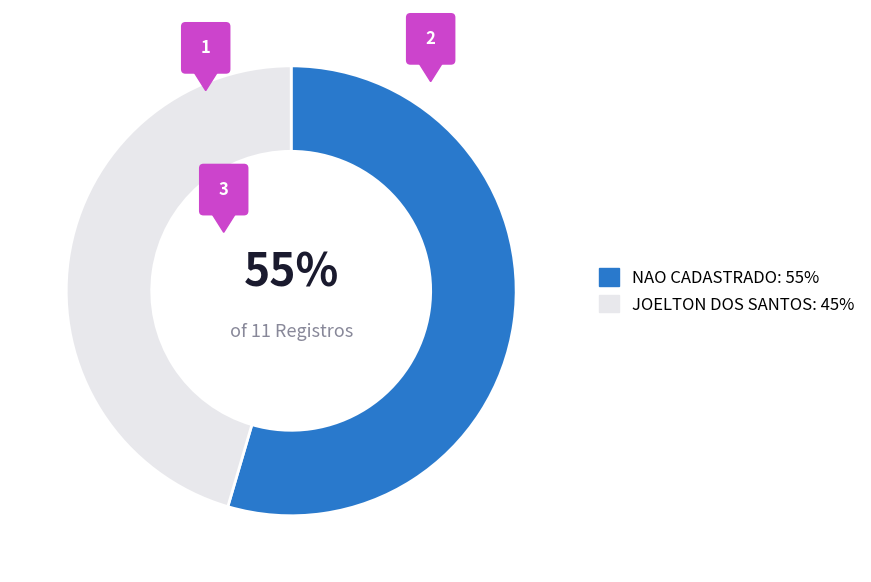

Is there a majority slice in this chart?

Yes